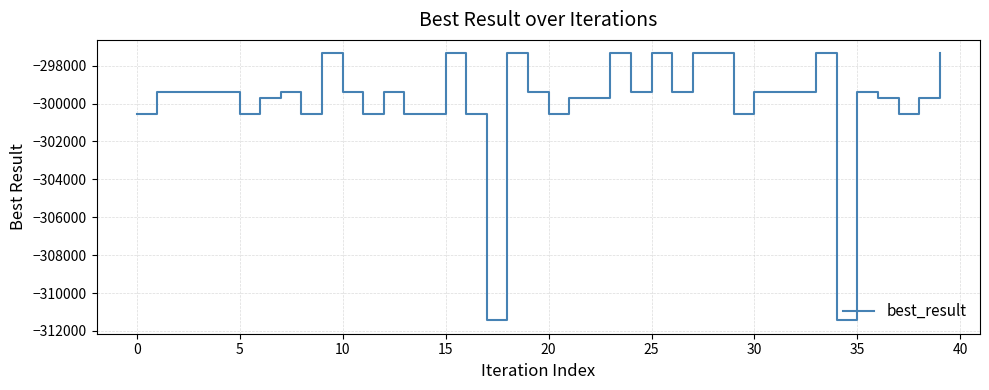

What is the smallest value displayed?

-311439